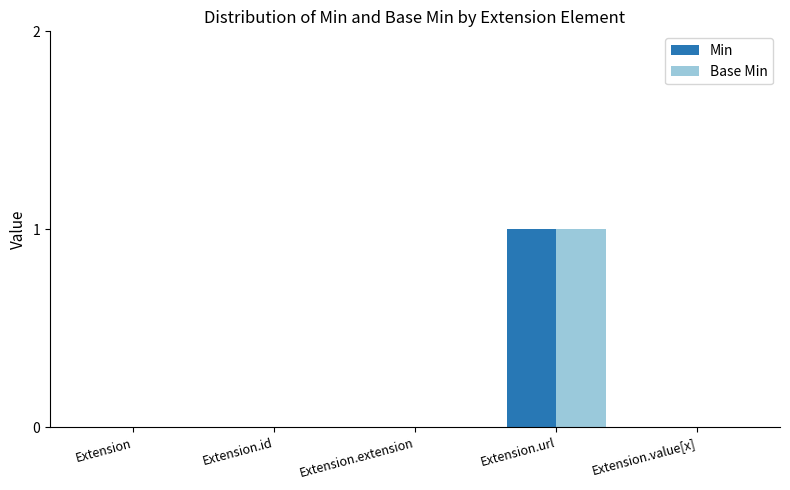

At which category is the sum across all series the highest?

Extension.url